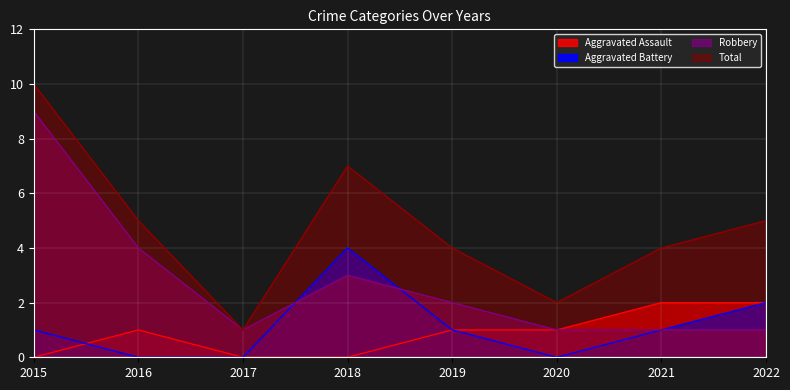

At which category does the chart reach its minimum across all series?

2015